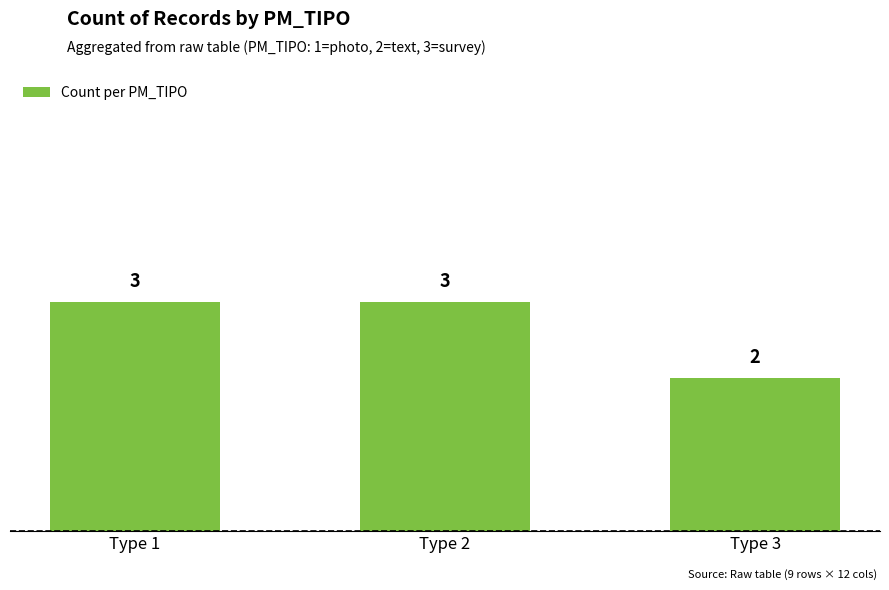

Reading right to left, list all the values displayed in this chart.

2	3	3